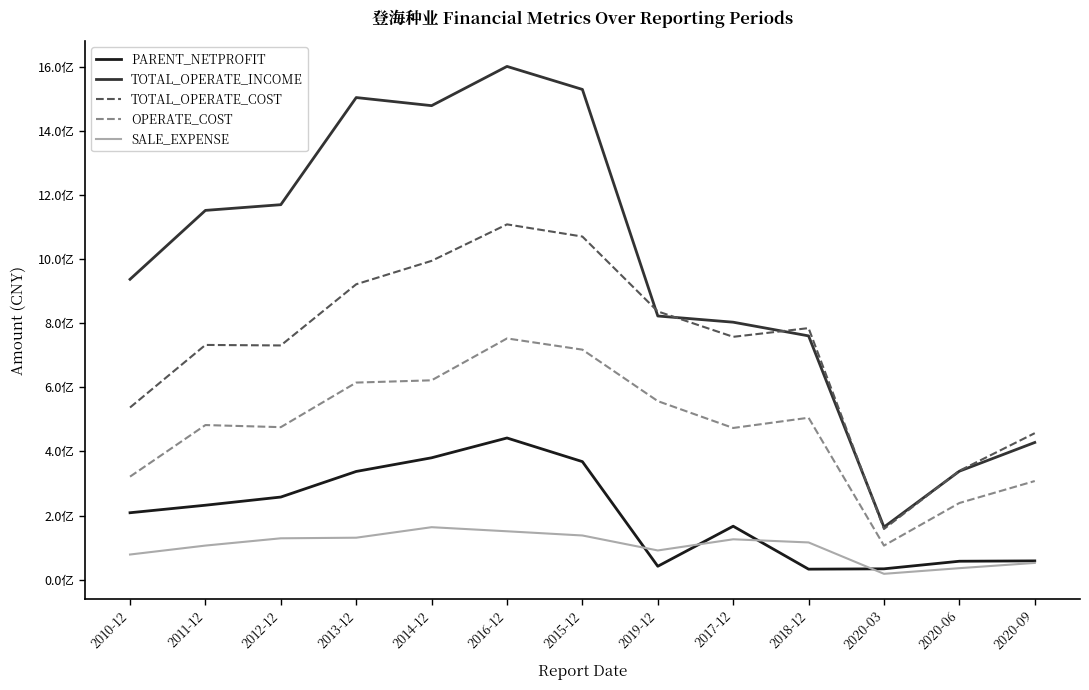

True or false: OPERATE_COST has a value of 285840564.7 at 2017-12.

False